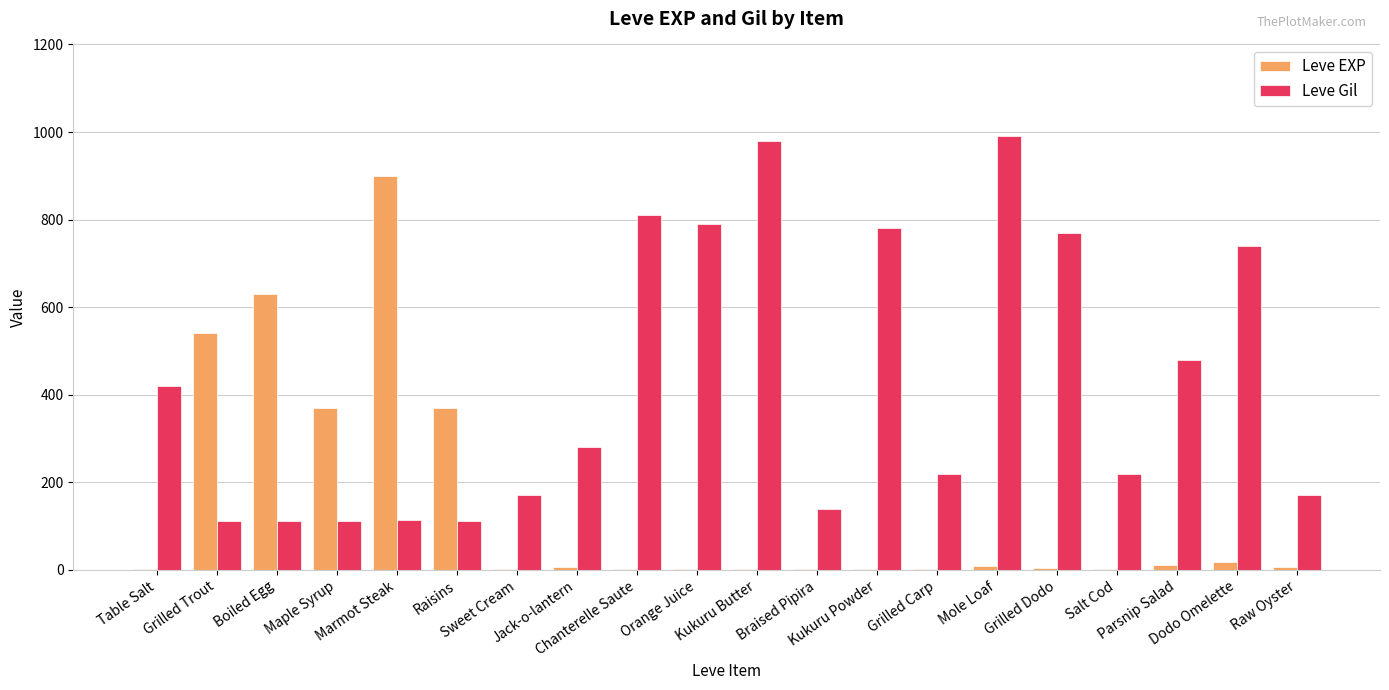

How many series are shown in this chart?

2